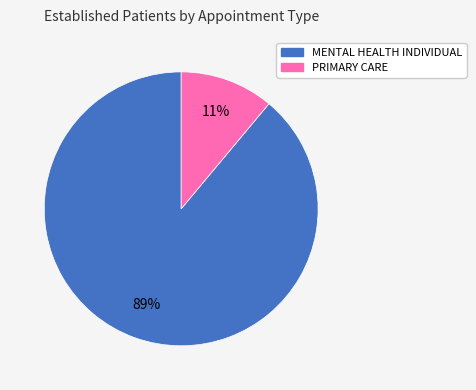

Which slice is the smallest?

PRIMARY CARE